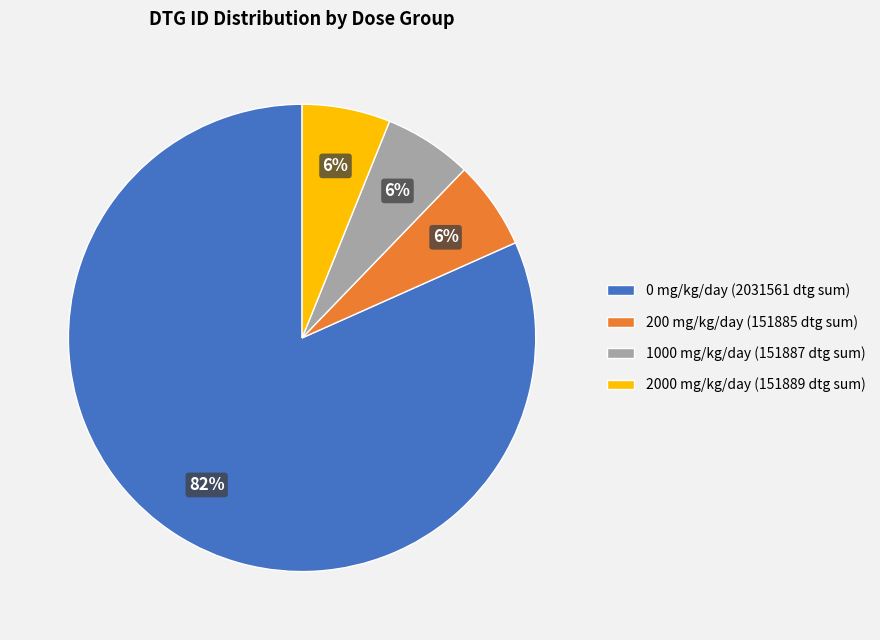

Does any single category account for the majority?

Yes